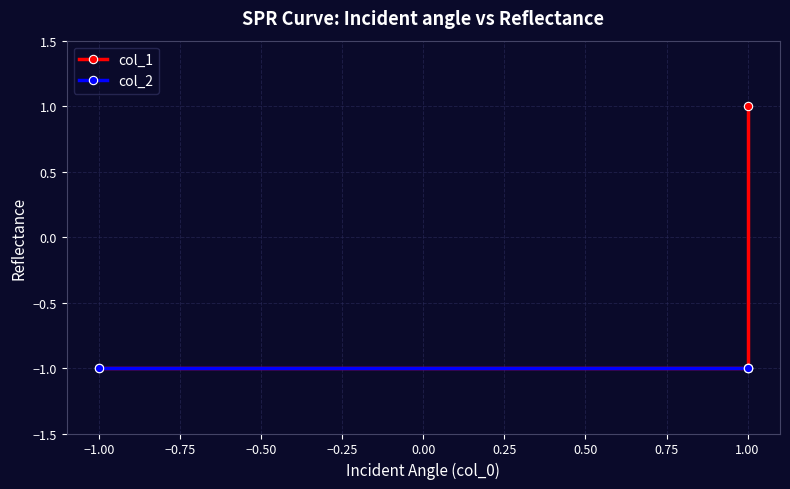

What is the greatest value displayed?

1